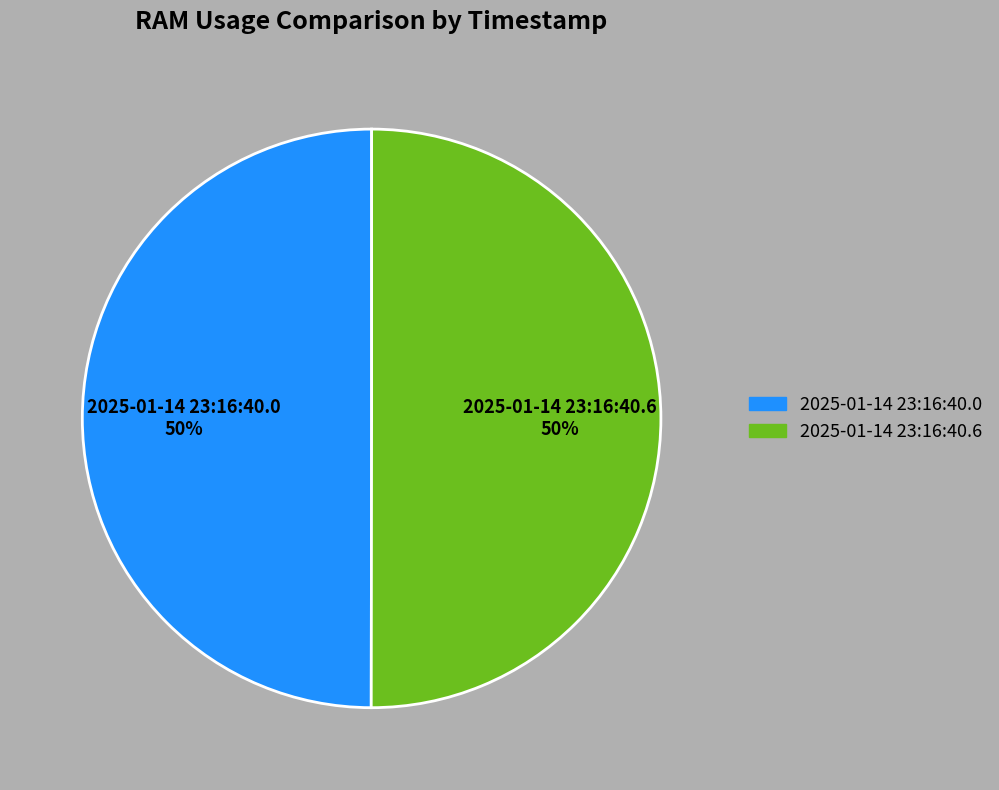

To the nearest percent, what is the average slice percentage?

50%